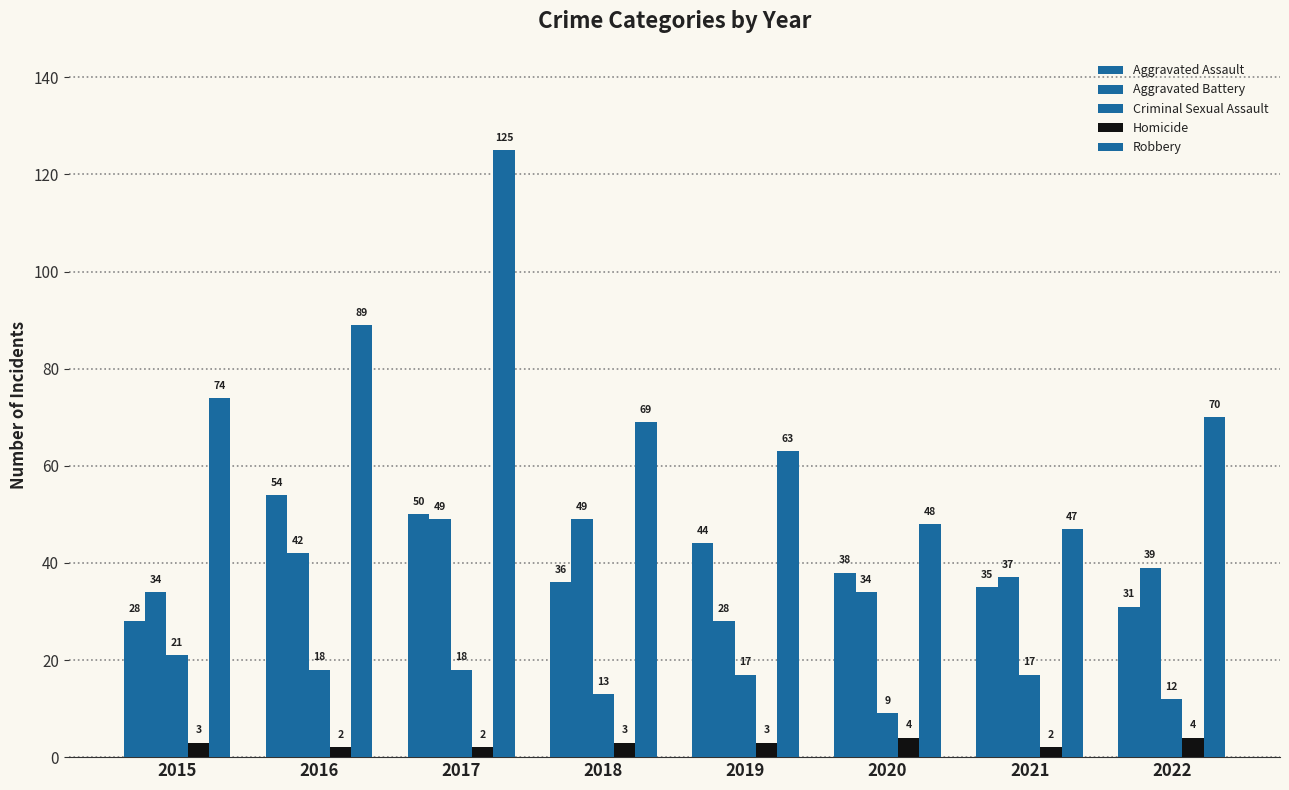

Rank the series at 2021 from highest to lowest value.

Robbery, Aggravated Battery, Aggravated Assault, Criminal Sexual Assault, Homicide